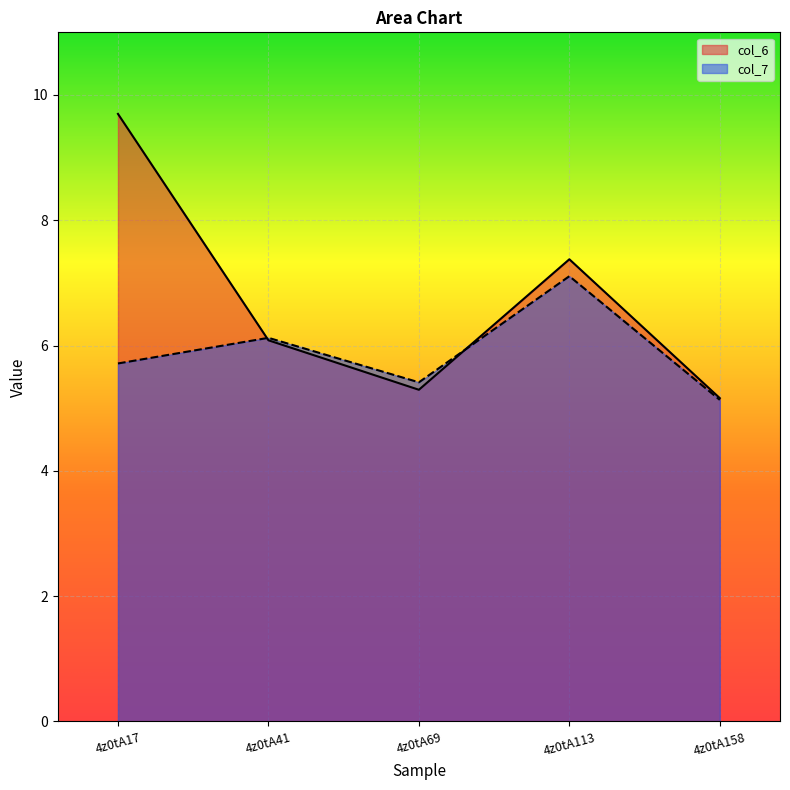

How many distinct data groups are displayed?

2